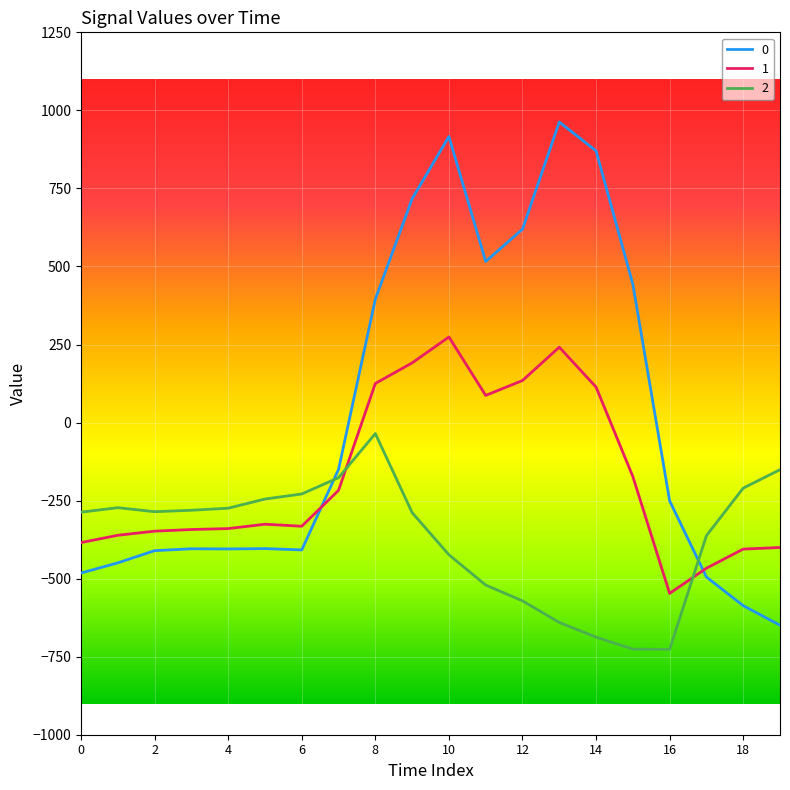

How many times do 1 and 2 cross each other?

2